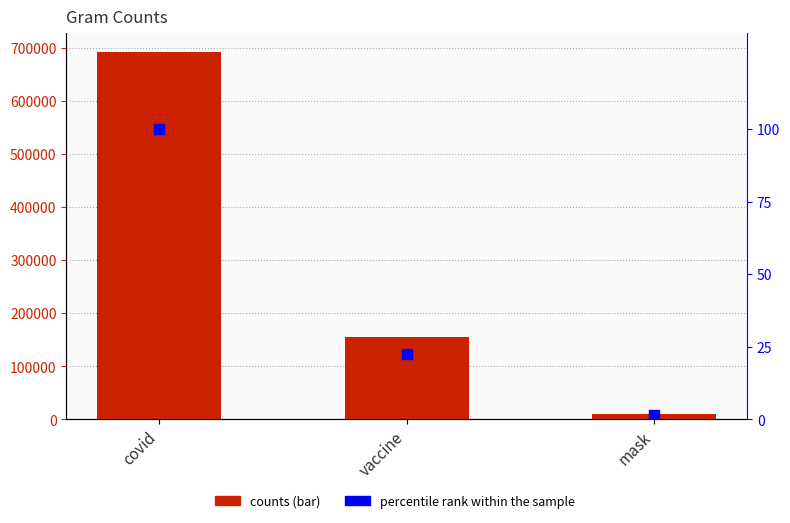

Which series reaches the maximum Y coordinate?

counts